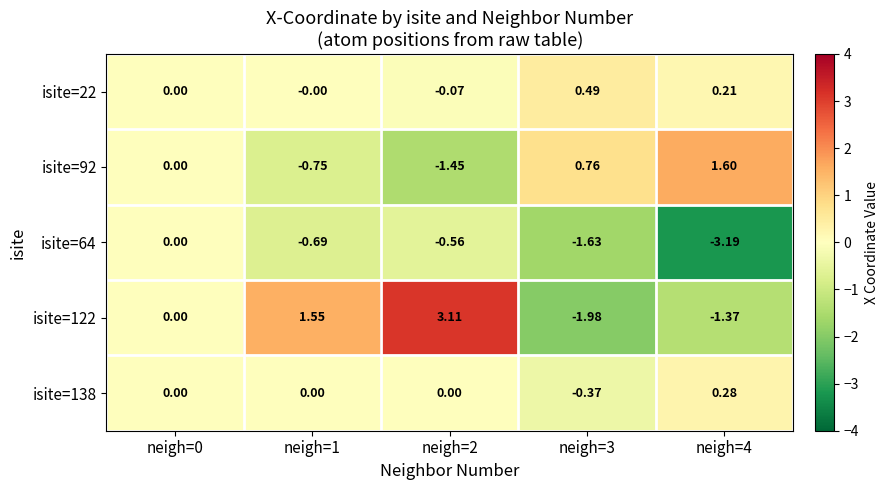

Is the value of isite=22 at neigh=3 greater than the value of isite=92 at neigh=0?

Yes